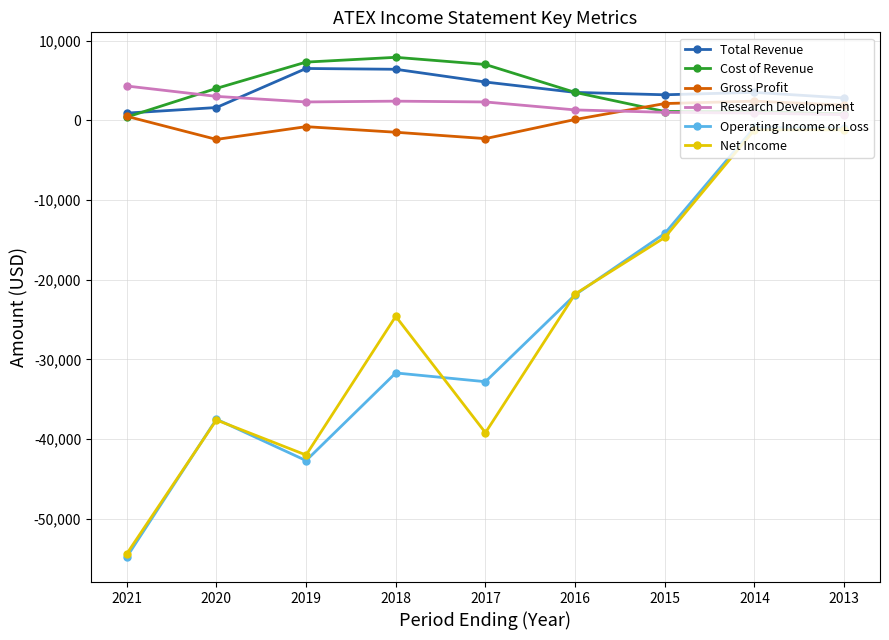

True or false: Operating Income or Loss and Total Revenue intersect in this chart.

False